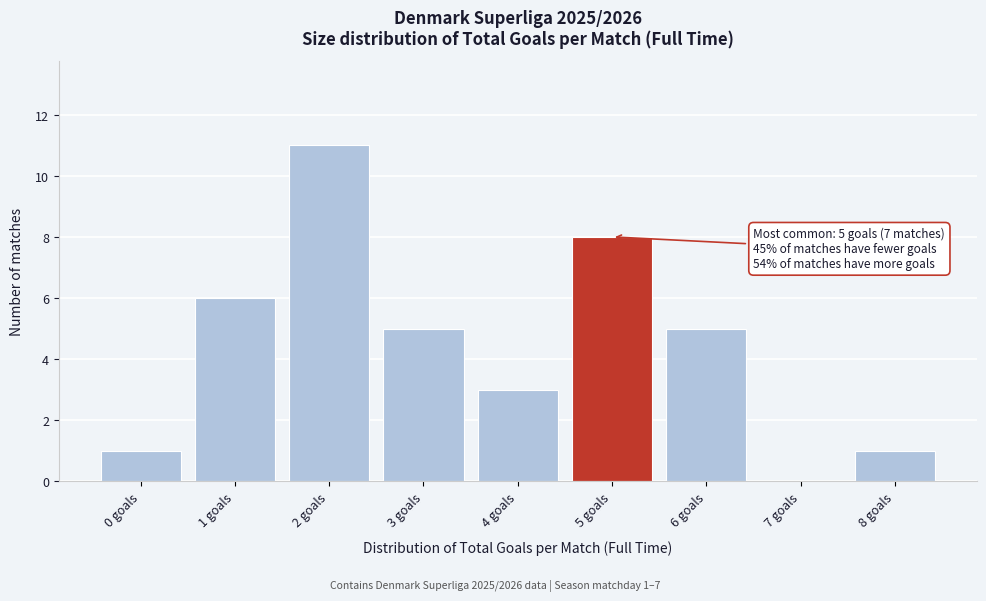

Reading left to right, extract all data points from this chart.

0 goals=1	1 goals=6	2 goals=11	3 goals=5	4 goals=3	5 goals=8	6 goals=5	7 goals=0	8 goals=1